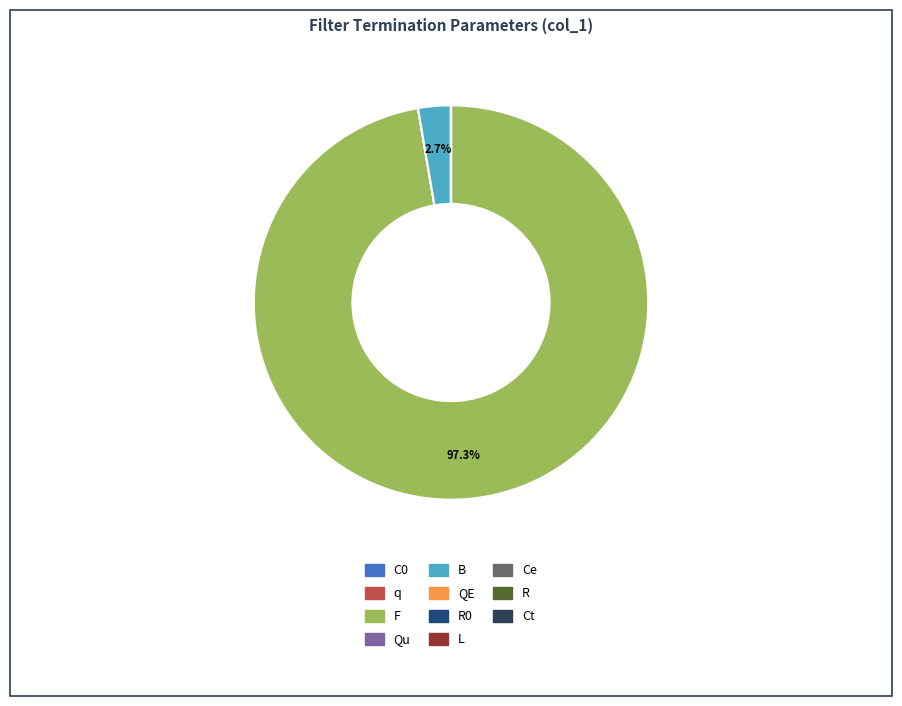

Is there any slice that represents more than half of the pie?

Yes